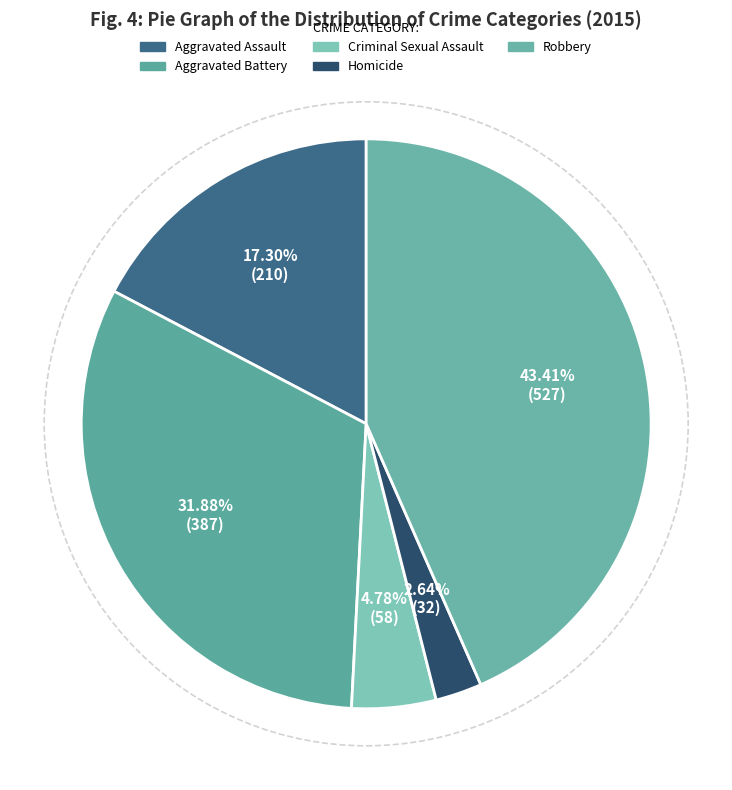

How much of the chart is everything except Aggravated Battery?

68.1%